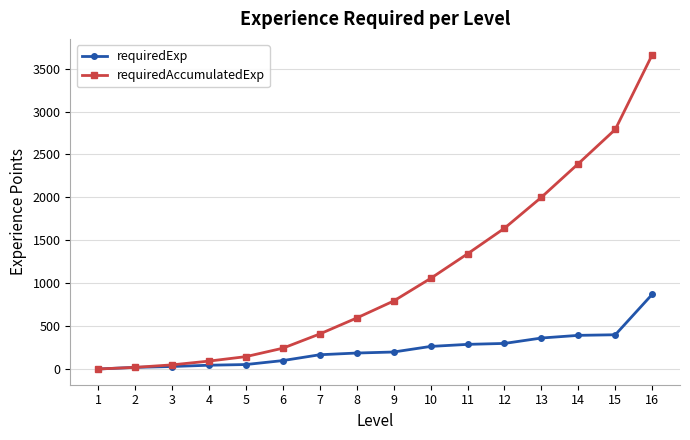

What are all the series names shown in the legend?

requiredExp, requiredAccumulatedExp